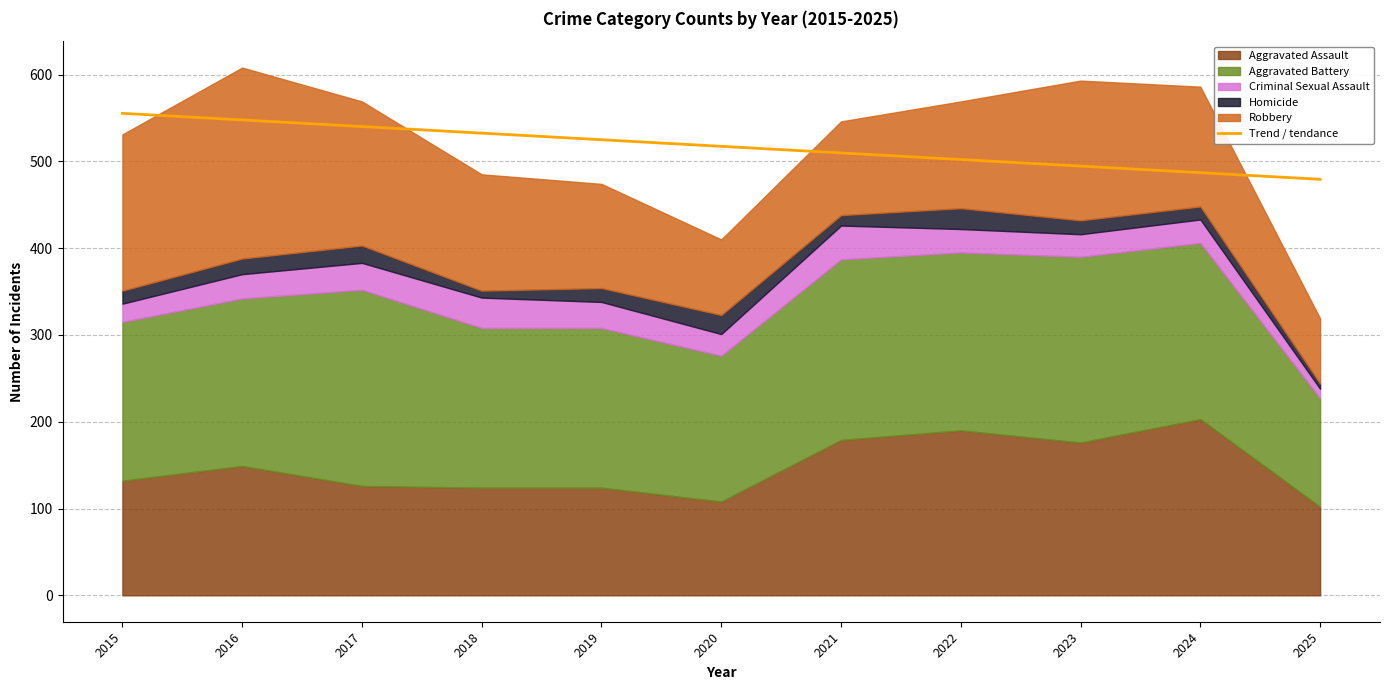

The value at 2021 is 129.3. True or false?

False